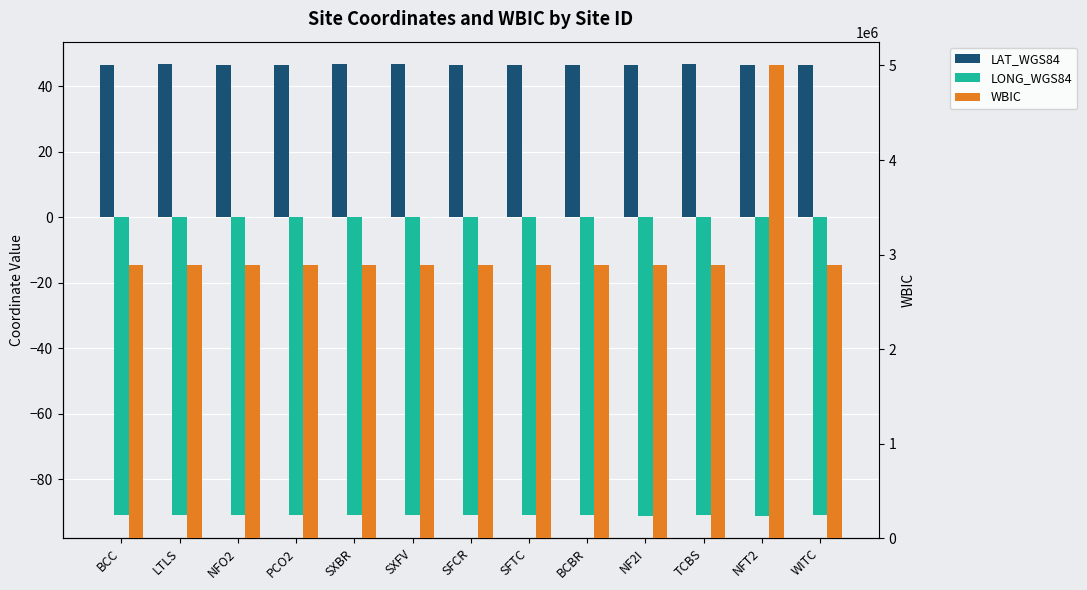

What is the greatest value displayed?

5001665.0